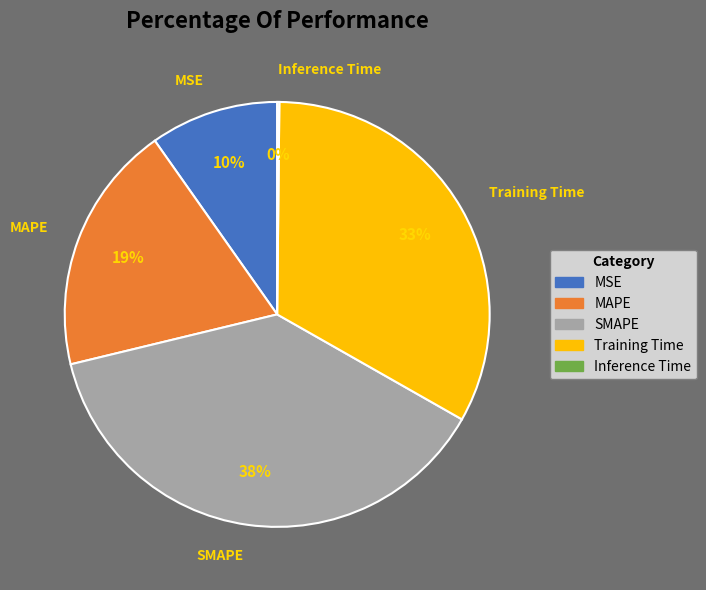

Which category has the biggest portion of the pie?

SMAPE